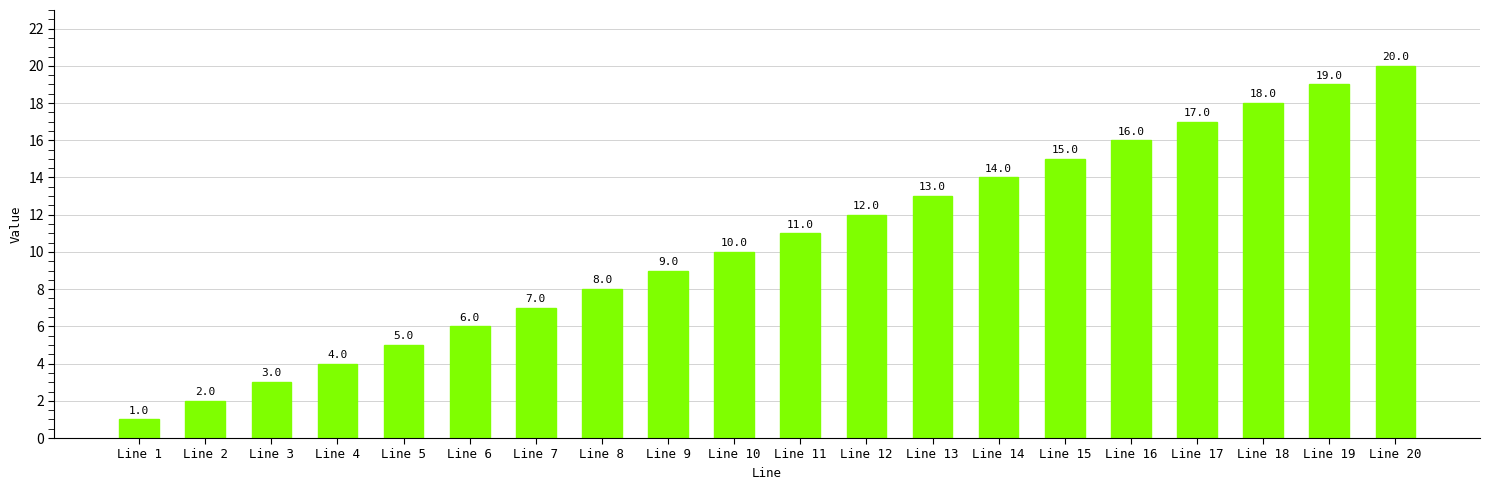

Are the bars horizontal?

No